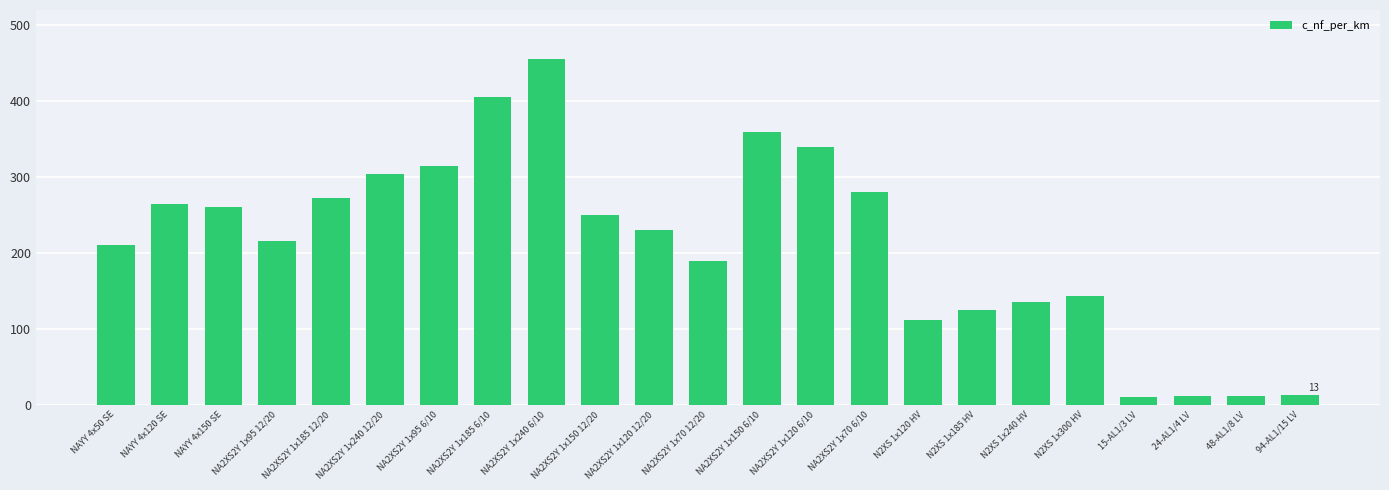

What is the value of the 3rd bar from the left?

261.0